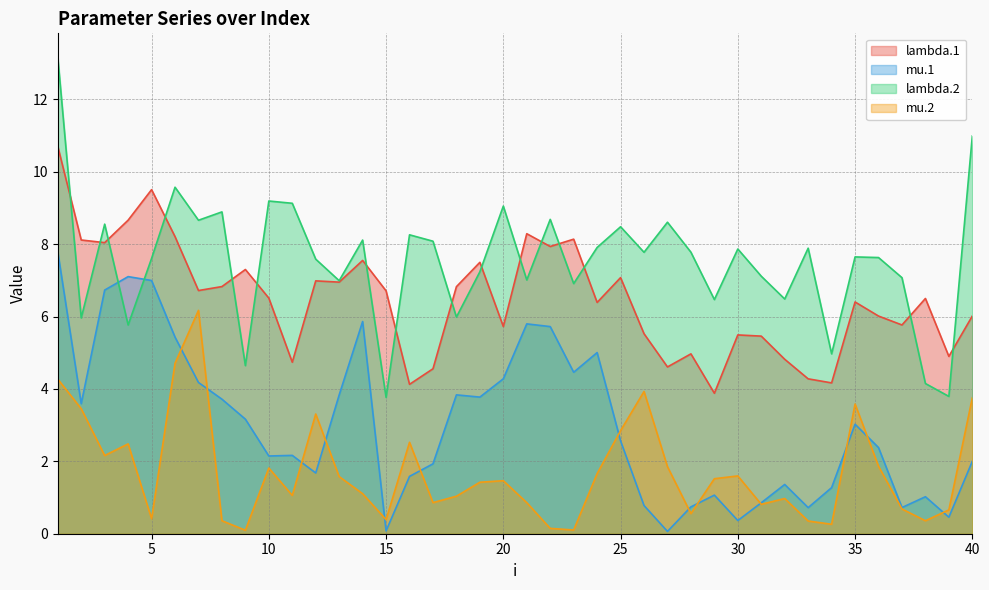

List the series in order of their peak value, lowest first.

mu.2, mu.1, lambda.1, lambda.2